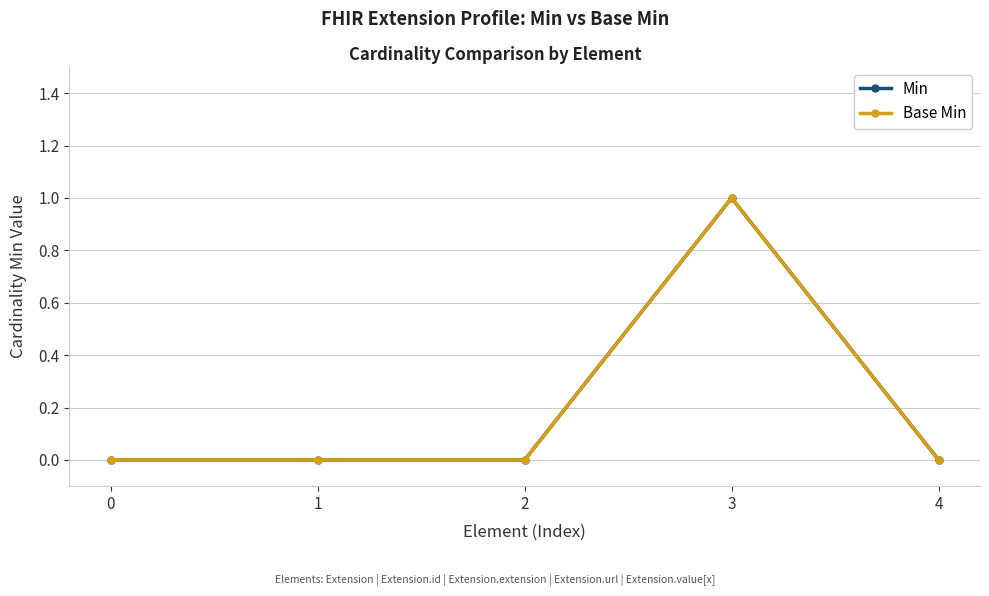

True or false: Min and Base Min cross at least once.

False